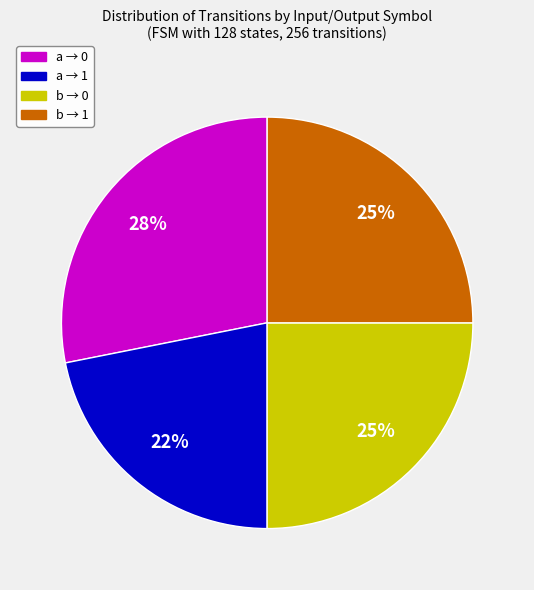

To the nearest percent, what is the average slice percentage?

25%